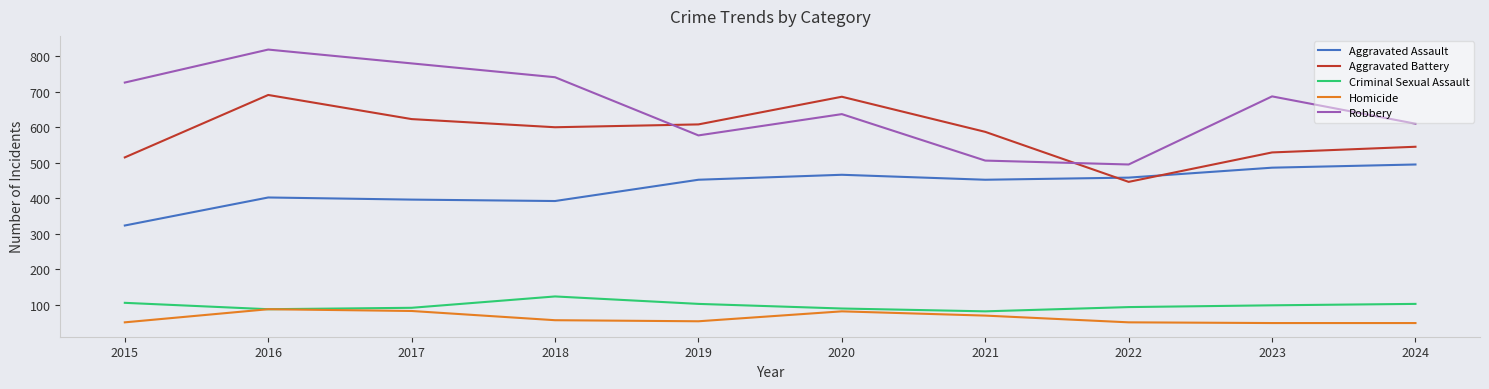

Is this an area chart (filled region under the line)?

No